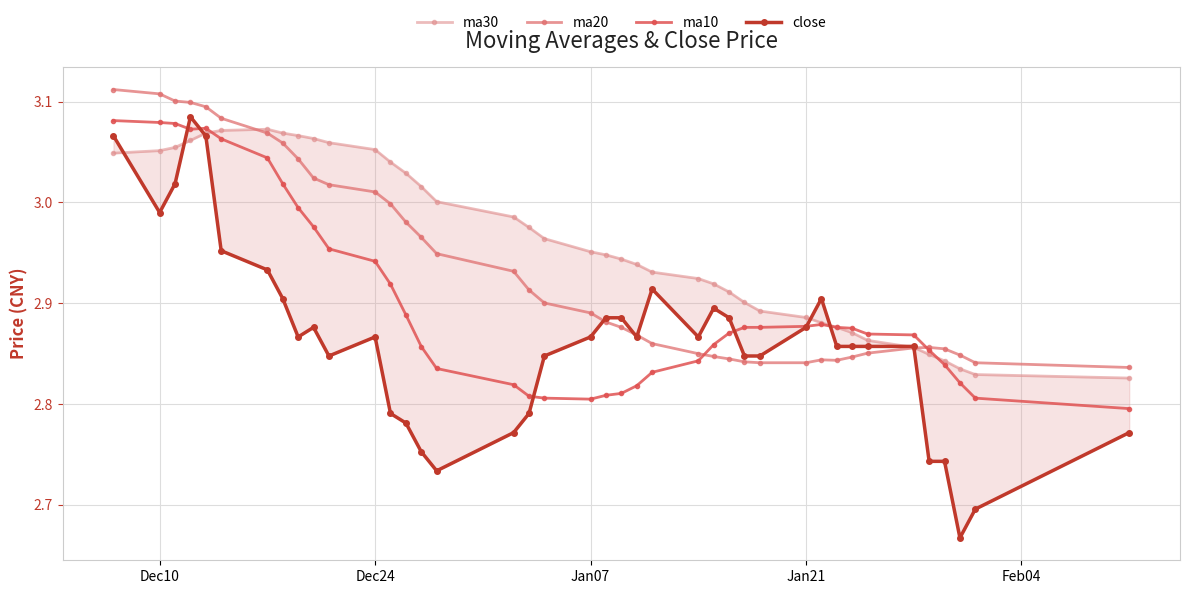

What is the value of the ma30 point at the 34th from the left?

2.9